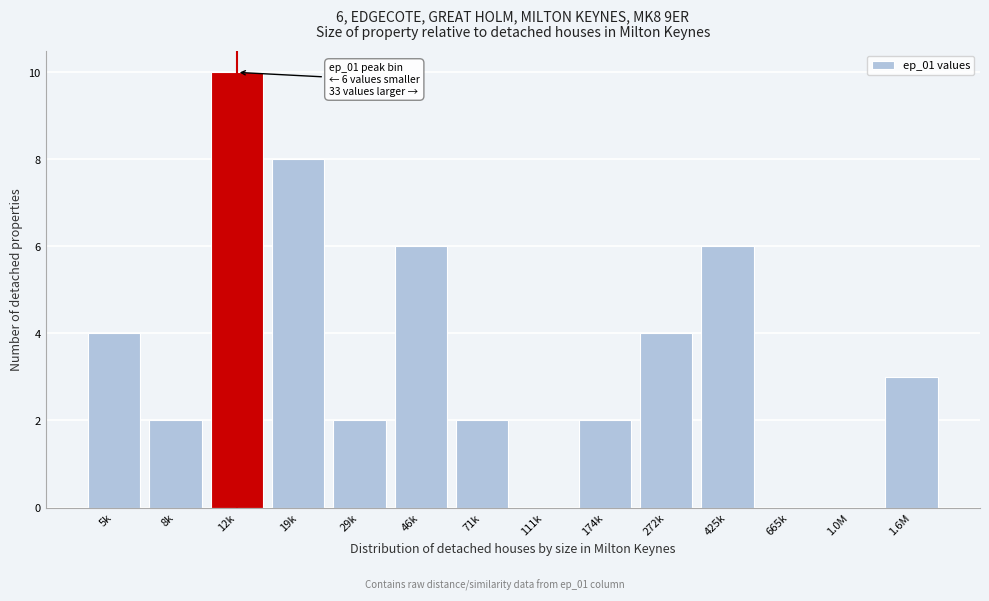

Reading left to right, transcribe all the data shown in this chart.

5k=4	8k=2	12k=10	19k=8	29k=2	46k=6	71k=2	111k=0	174k=2	272k=4	425k=6	665k=0	1.0M=0	1.6M=3